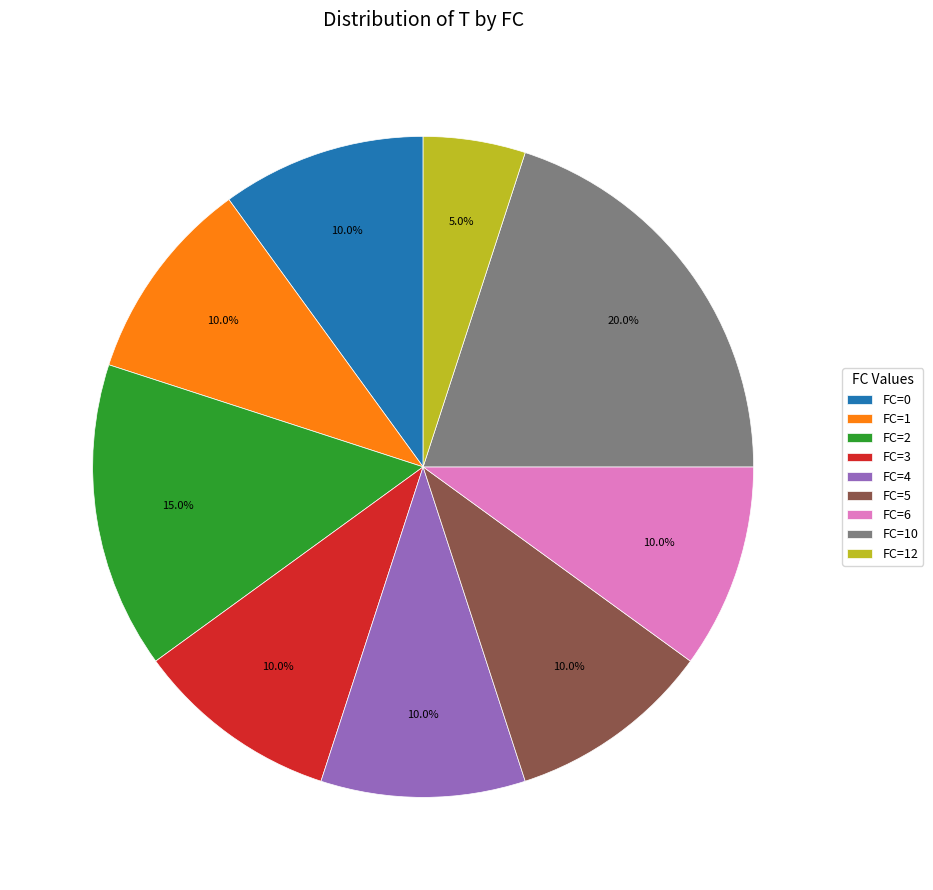

What percentage is the FC=12 slice, to the nearest percent?

5%